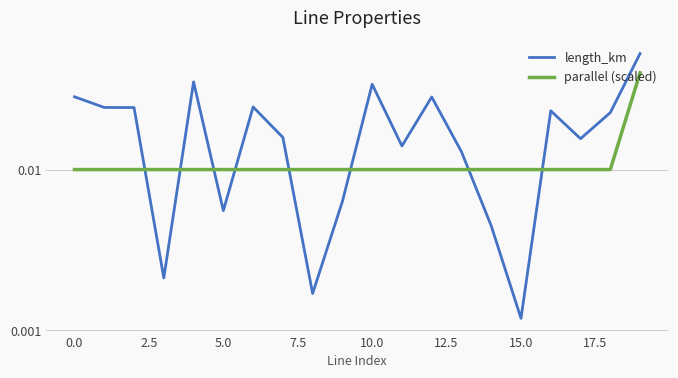

True or false: parallel (scaled) and length_km intersect in this chart.

True